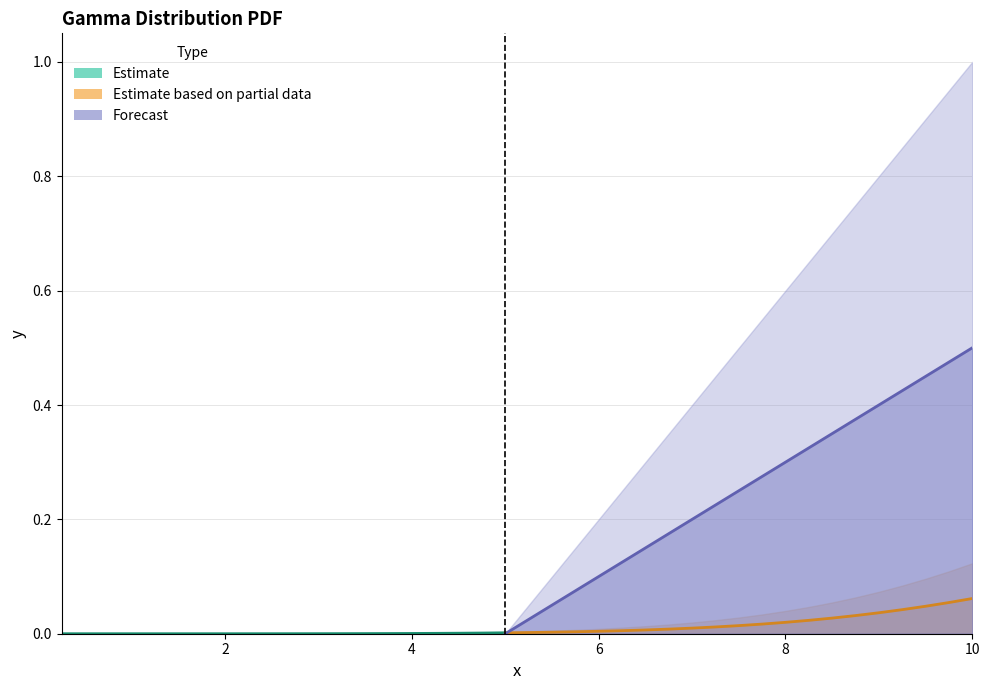

Reading right to left, transcribe all the data shown in this chart.

a: 0.1	0.1	0.0	0.0	0.0	0.0	0.0	0.0	0.0	0.0	0.0	0.0	0.0	0.0	0.0	0.0	0.0	0.0	0.0	0.0	0.0	0.0	0.0	0.0	0.0	0.0	0.0	0.0	0.0	0.0	0.0	0.0	0.0	0.0	0.0	0.0	0.0	0.0	0.0	0.0
a_lower: 0.0	0.0	0.0	0.0	0.0	0.0	0.0	0.0	0.0	0.0	0.0	0.0	0.0	0.0	0.0	0.0	0.0	0.0	0.0	0.0	0.0	0.0	0.0	0.0	0.0	0.0	0.0	0.0	0.0	0.0	0.0	0.0	0.0	0.0	0.0	0.0	0.0	0.0	0.0	0.0
a_upper: 0.1	0.1	0.1	0.1	0.1	0.1	0.1	0.0	0.0	0.0	0.0	0.0	0.0	0.0	0.0	0.0	0.0	0.0	0.0	0.0	0.0	0.0	0.0	0.0	0.0	0.0	0.0	0.0	0.0	0.0	0.0	0.0	0.0	0.0	0.0	0.0	0.0	0.0	0.0	0.0
b: 0.5	0.5	0.5	0.4	0.4	0.4	0.3	0.3	0.3	0.3	0.2	0.2	0.2	0.2	0.1	0.1	0.1	0.1	0.1	0.0	0.0	0.0	0.0	0.0	0.0	0.0	0.0	0.0	0.0	0.0	0.0	0.0	0.0	0.0	0.0	0.0	0.0	0.0	0.0	0.0
b_lower: 0.0	0.0	0.0	0.0	0.0	0.0	0.0	0.0	0.0	0.0	0.0	0.0	0.0	0.0	0.0	0.0	0.0	0.0	0.0	0.0	0.0	0.0	0.0	0.0	0.0	0.0	0.0	0.0	0.0	0.0	0.0	0.0	0.0	0.0	0.0	0.0	0.0	0.0	0.0	0.0
b_upper: 1.0	0.9	0.9	0.8	0.8	0.8	0.7	0.7	0.6	0.6	0.5	0.5	0.4	0.3	0.3	0.2	0.2	0.1	0.1	0.1	0.0	0.0	0.0	0.0	0.0	0.0	0.0	0.0	0.0	0.0	0.0	0.0	0.0	0.0	0.0	0.0	0.0	0.0	0.0	0.0